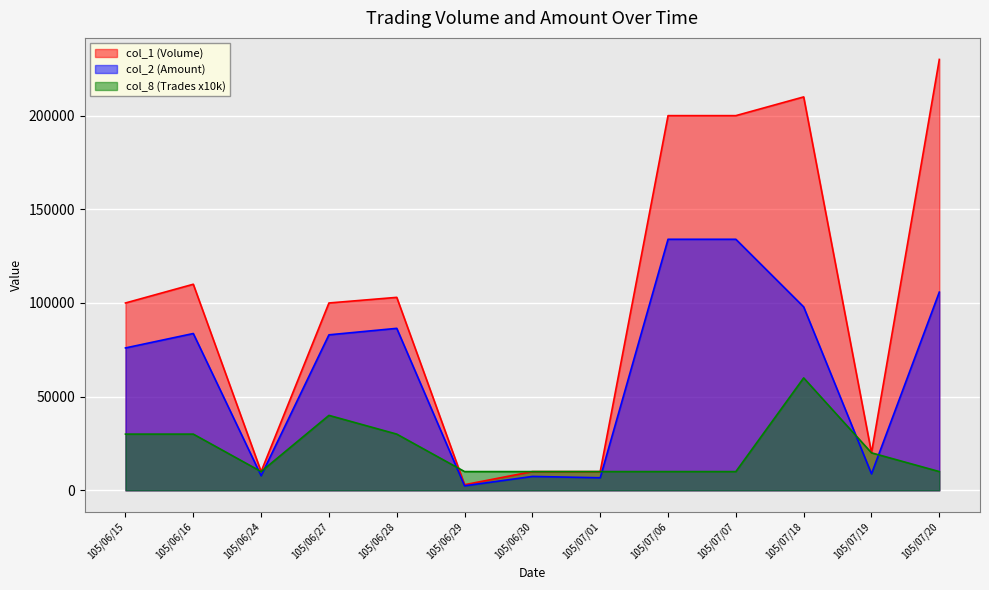

What is the label of the 7th point from the right?

105/06/30